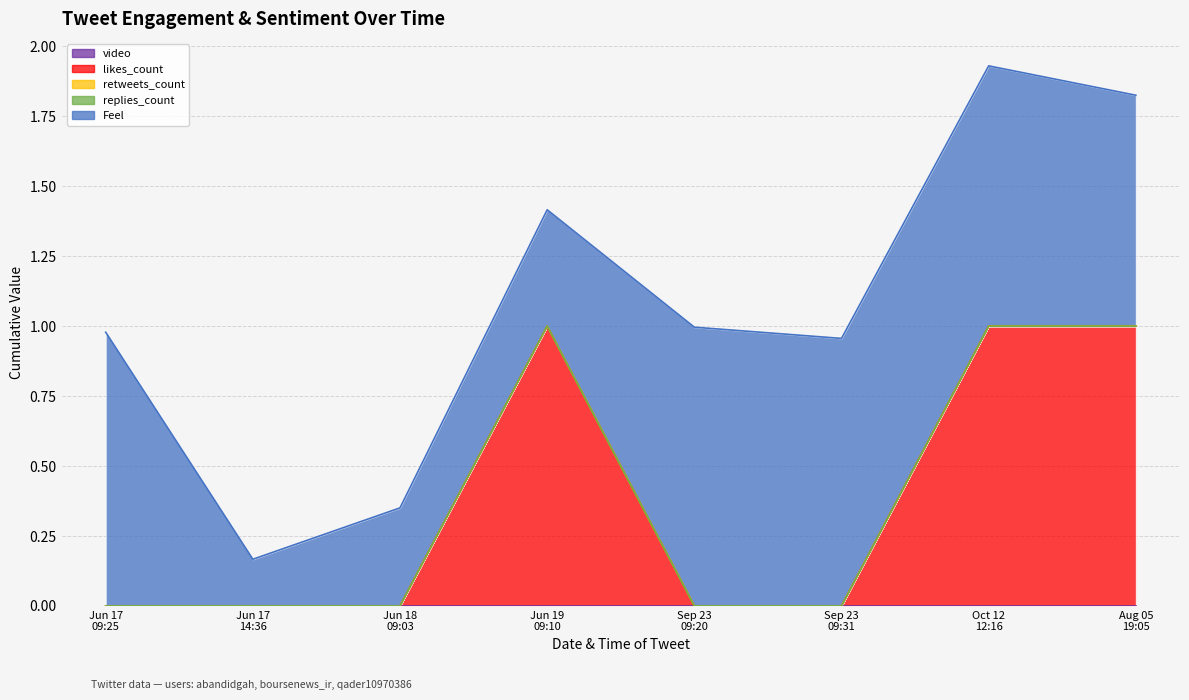

True or false: Feel has a value of 0.2 at 2019-06-17.

True